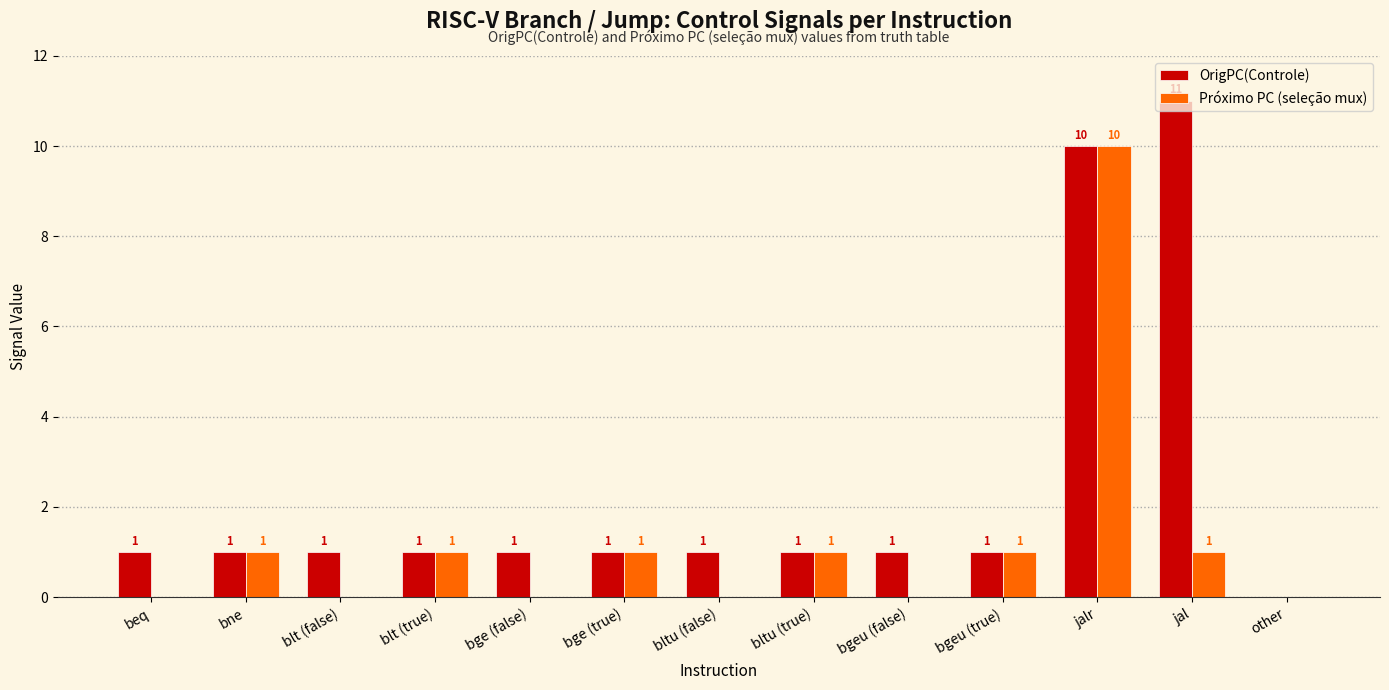

Which series has the widest spread of values?

OrigPC(Controle)